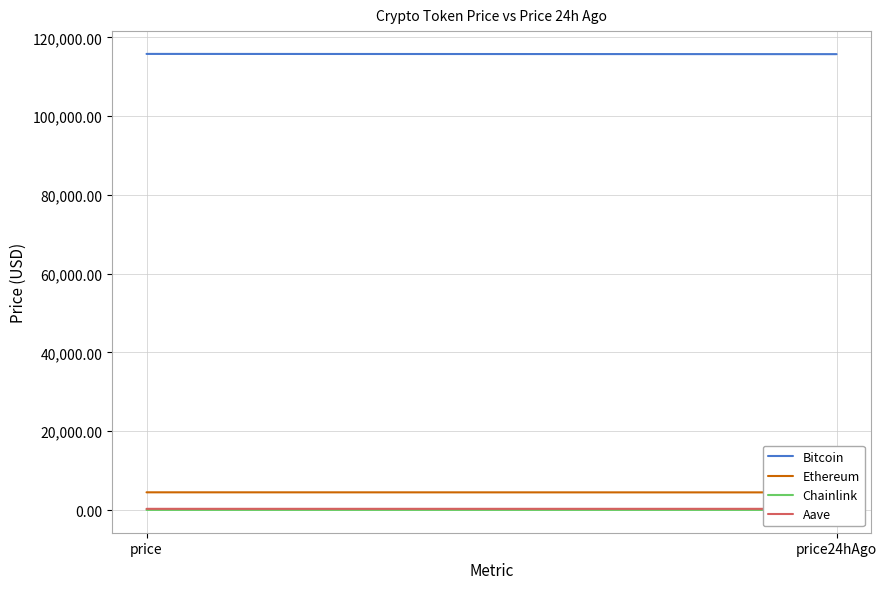

How many lines are shown in the chart?

4